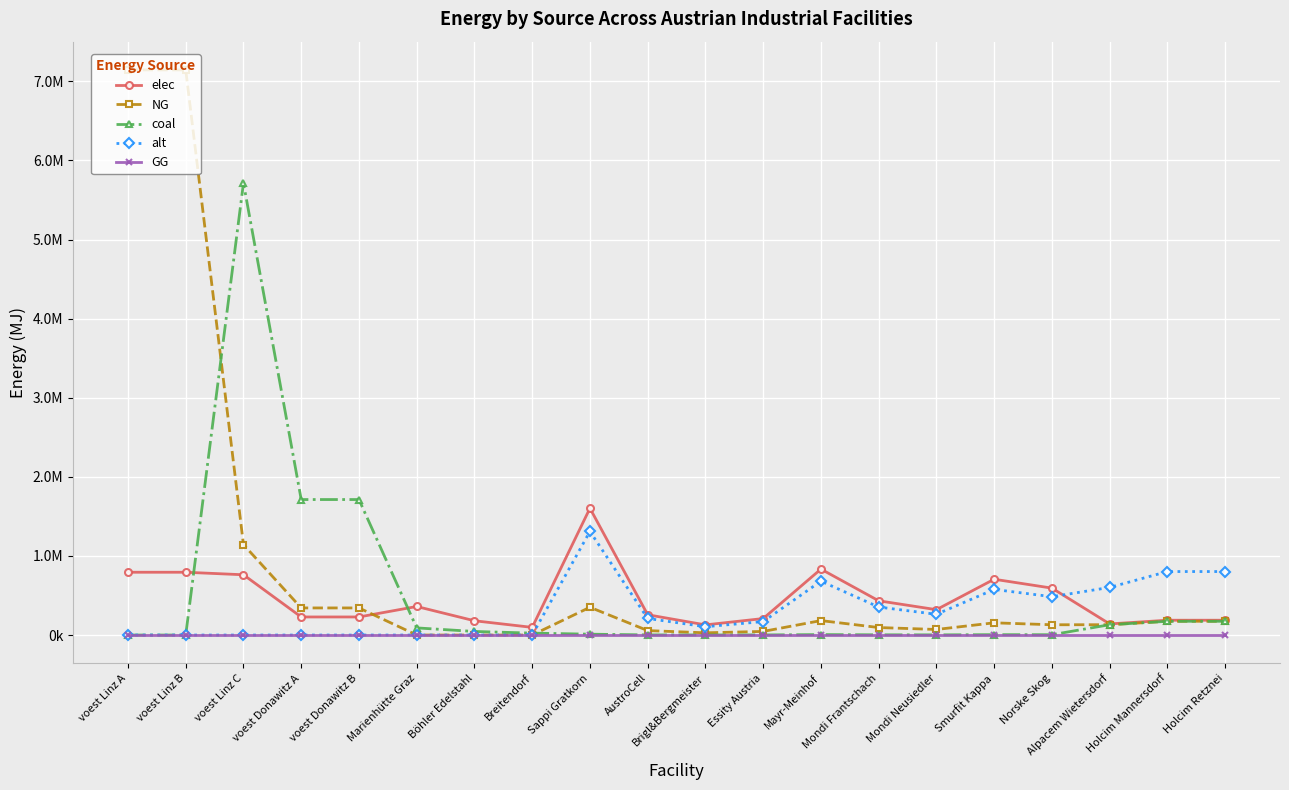

Is it true that elec equals 588438.6 at Mondi Frantschach?

False